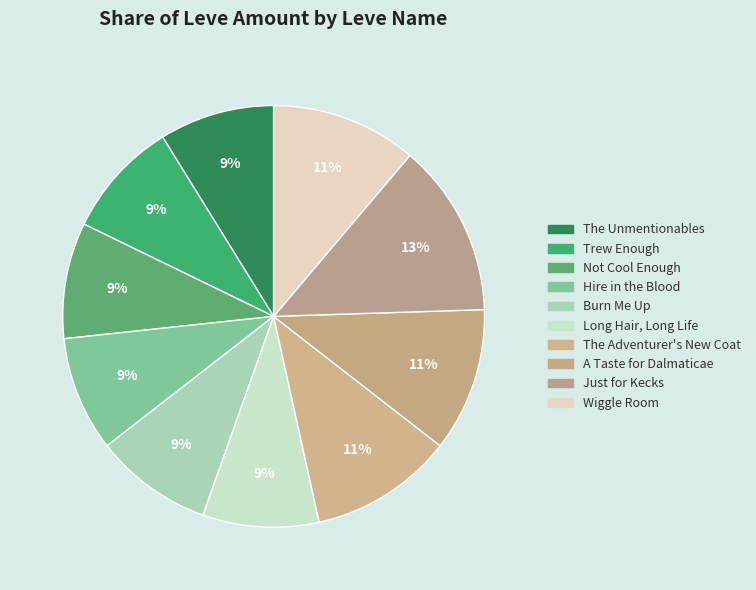

Is there a majority slice in this chart?

No